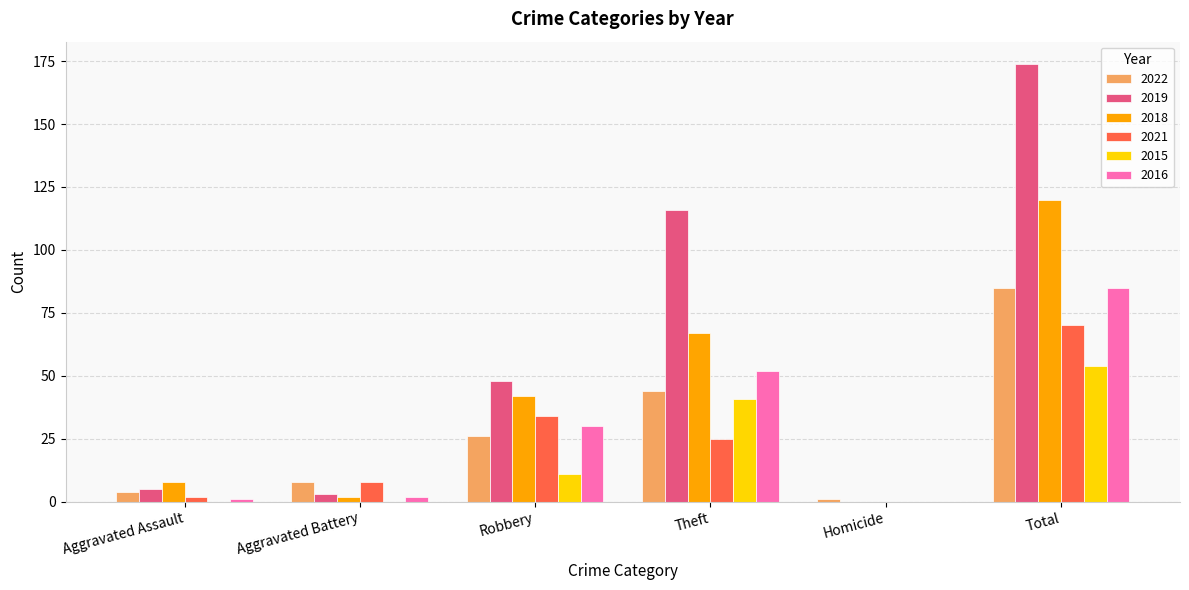

What is the sum of all 2016 values?

170